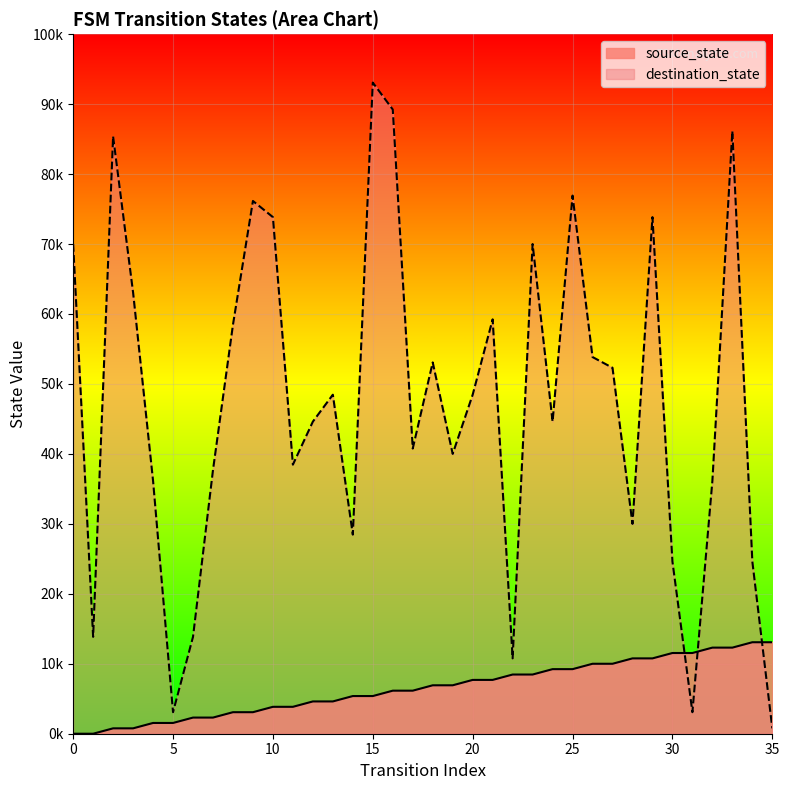

What are all the series names shown in the legend?

source_state, destination_state